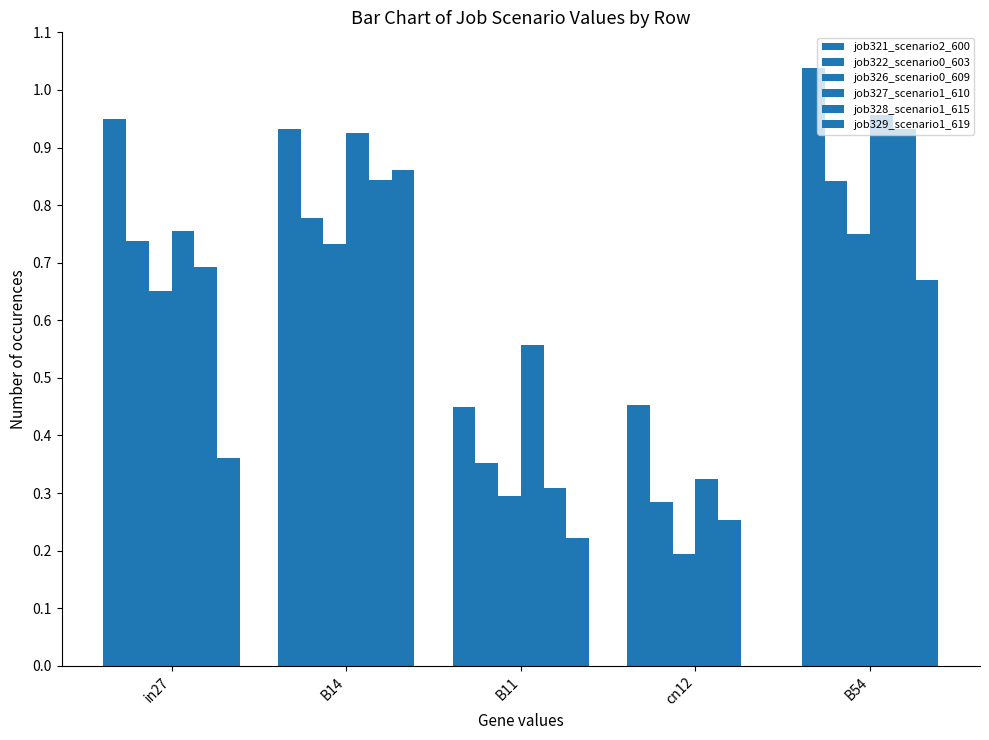

Reading right to left, what are all the values shown in this chart?

job321_scenario2_600: B54=1.0	cn12=0.5	B11=0.4	B14=0.9	in27=0.9
job322_scenario0_603: B54=0.8	cn12=0.3	B11=0.4	B14=0.8	in27=0.7
job326_scenario0_609: B54=0.8	cn12=0.2	B11=0.3	B14=0.7	in27=0.7
job327_scenario1_610: B54=1.0	cn12=0.3	B11=0.6	B14=0.9	in27=0.8
job328_scenario1_615: B54=0.9	cn12=0.3	B11=0.3	B14=0.8	in27=0.7
job329_scenario1_619: B54=0.7	cn12=0.0	B11=0.2	B14=0.9	in27=0.4